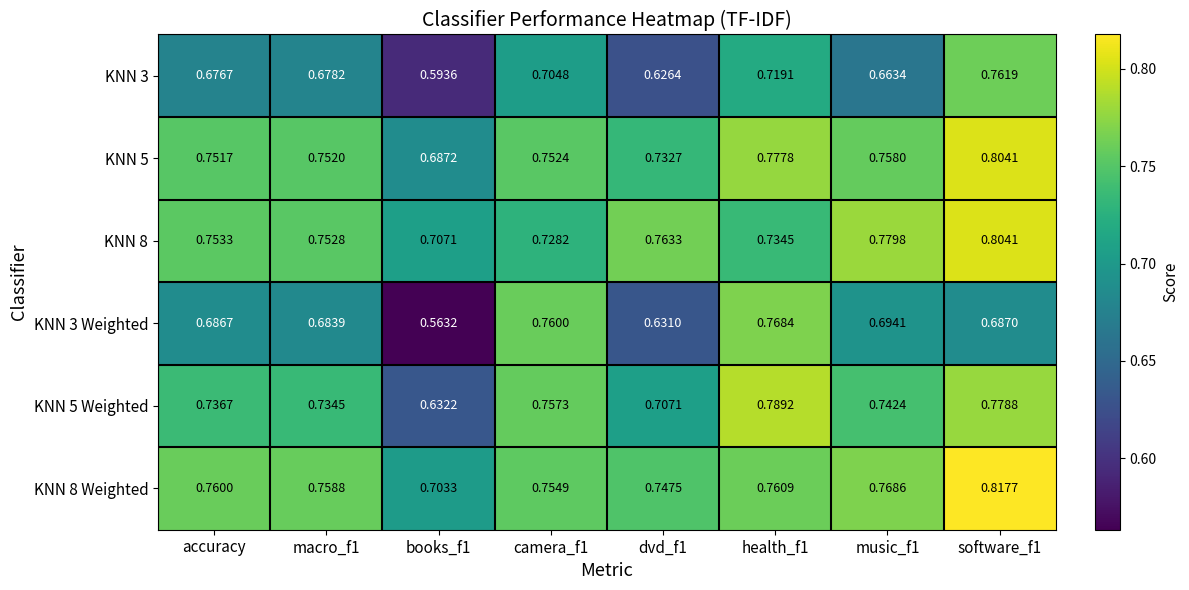

Is the value of KNN 5 Weighted at music_f1 greater than the value of KNN 3 at software_f1?

No